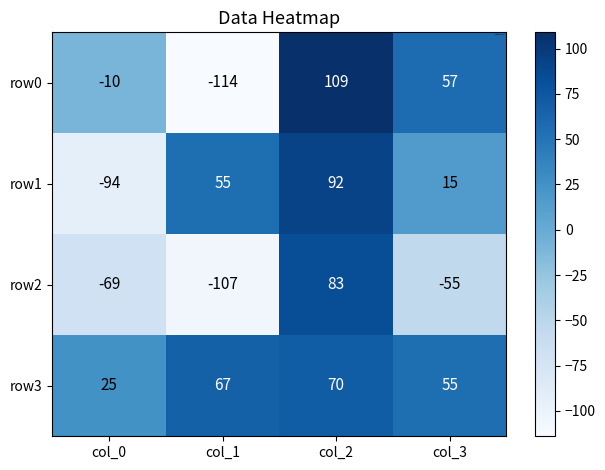

The value of row0 at col_2 is 109. True or false?

True